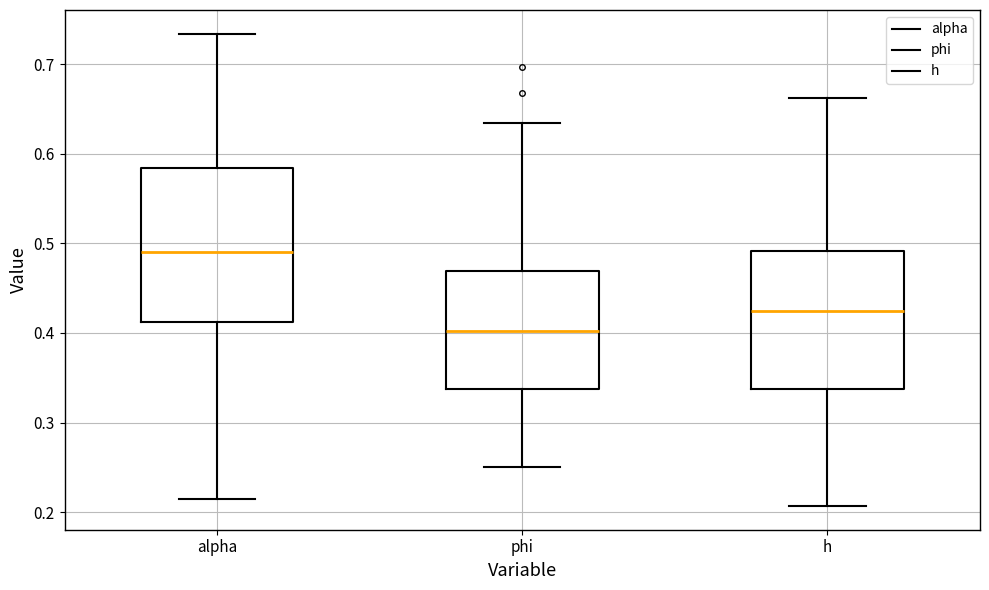

Where is the lower edge of the box for phi on the y-axis? The values are not printed on the chart, so give them approximately, as read against the axis.

0.34